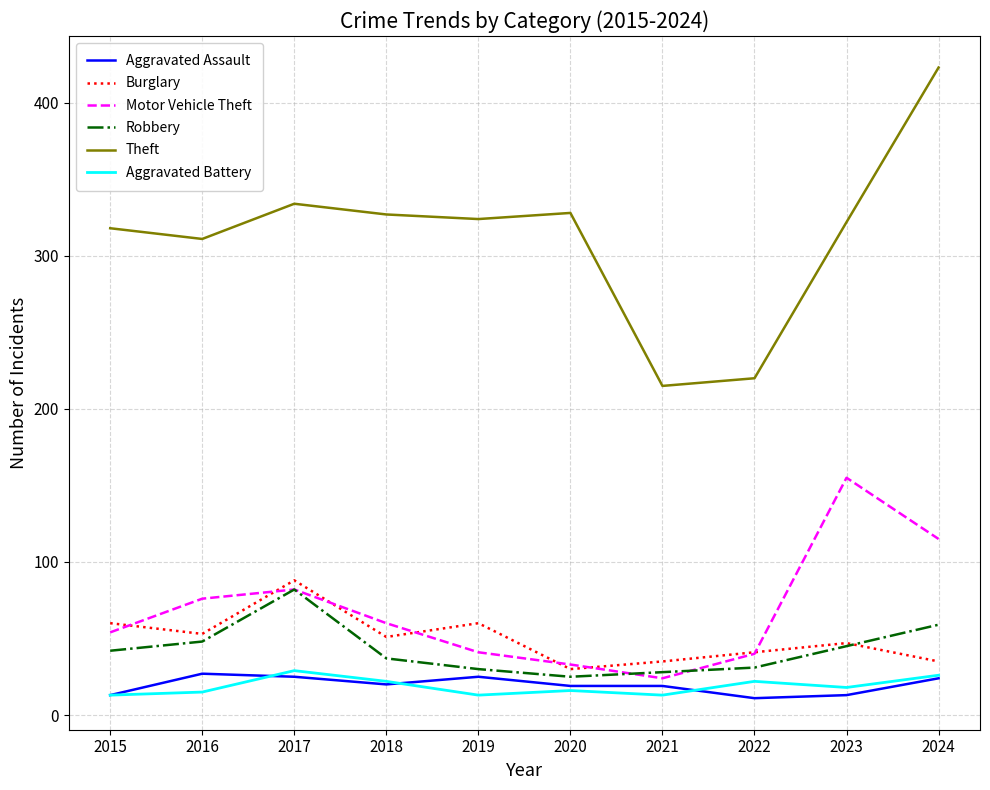

Which category has the highest value in the Motor Vehicle Theft series?

2023